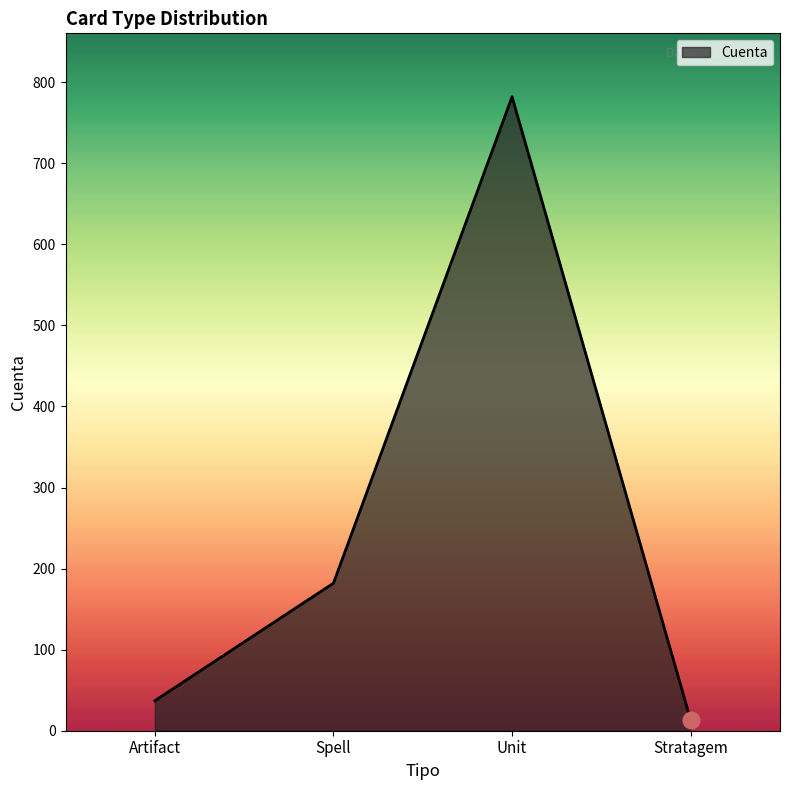

What is the average value?

254